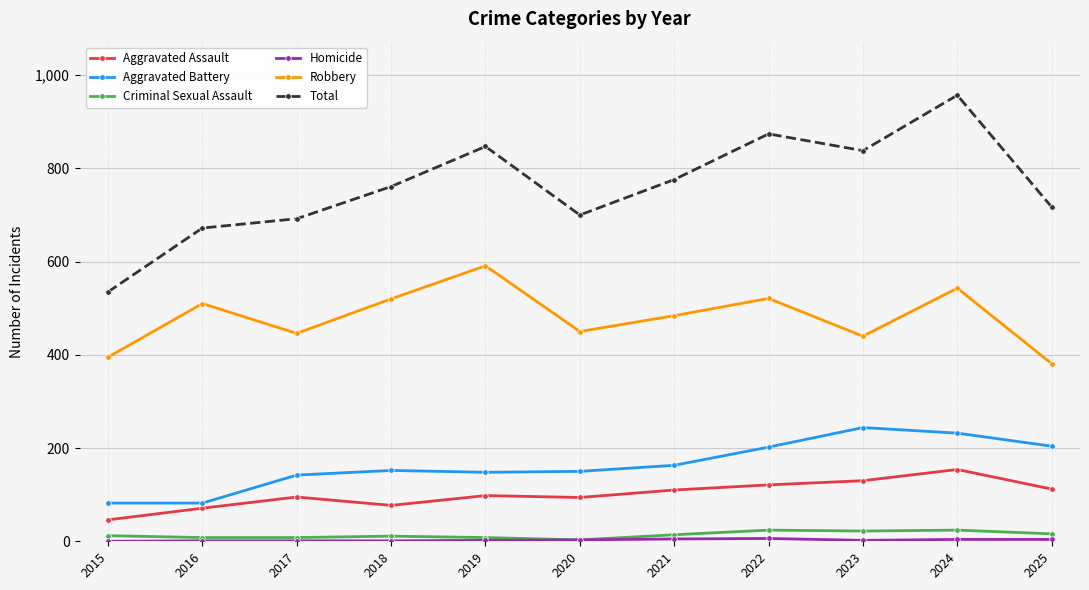

What is the difference between the Total values at 2025 and 2018?

44